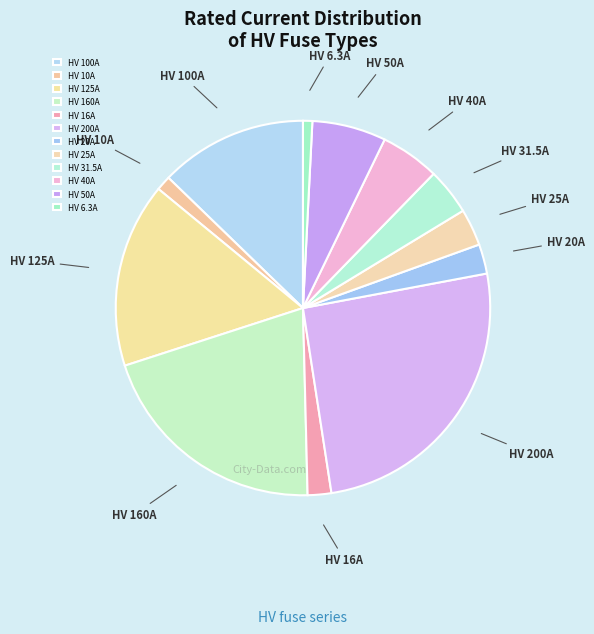

Which category has the biggest portion of the pie?

HV 200A